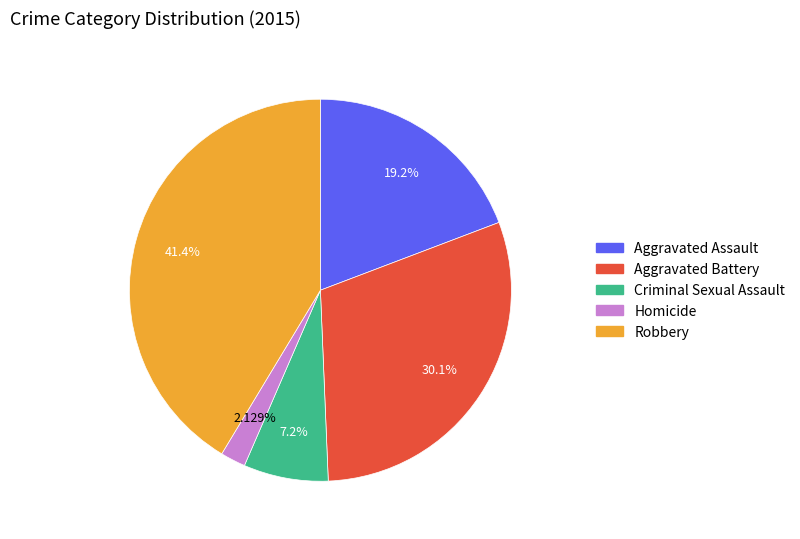

Does any single category account for the majority?

No